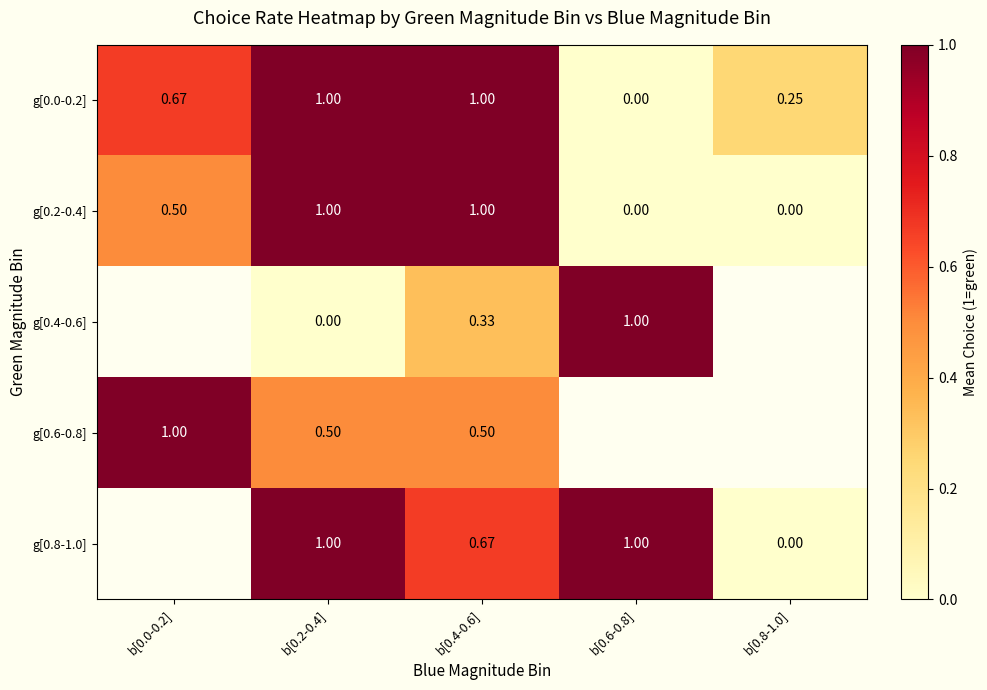

True or false: g[0.8-1.0] has a value of 0.7 at b[0.4-0.6].

True